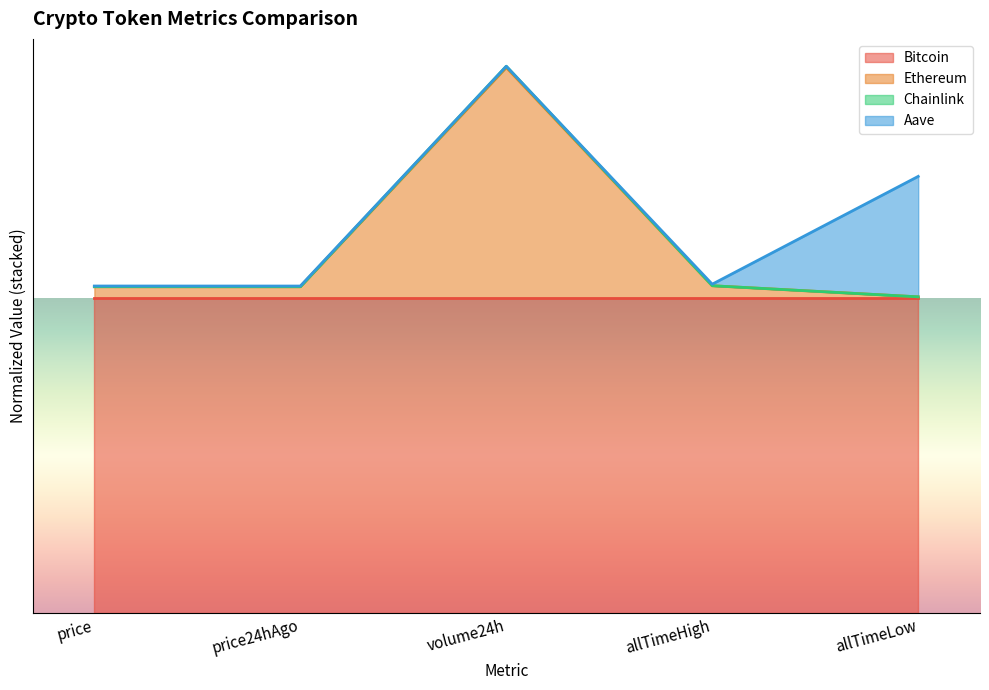

True or false: Ethereum has a value of 1.0 at price24hAgo.

True